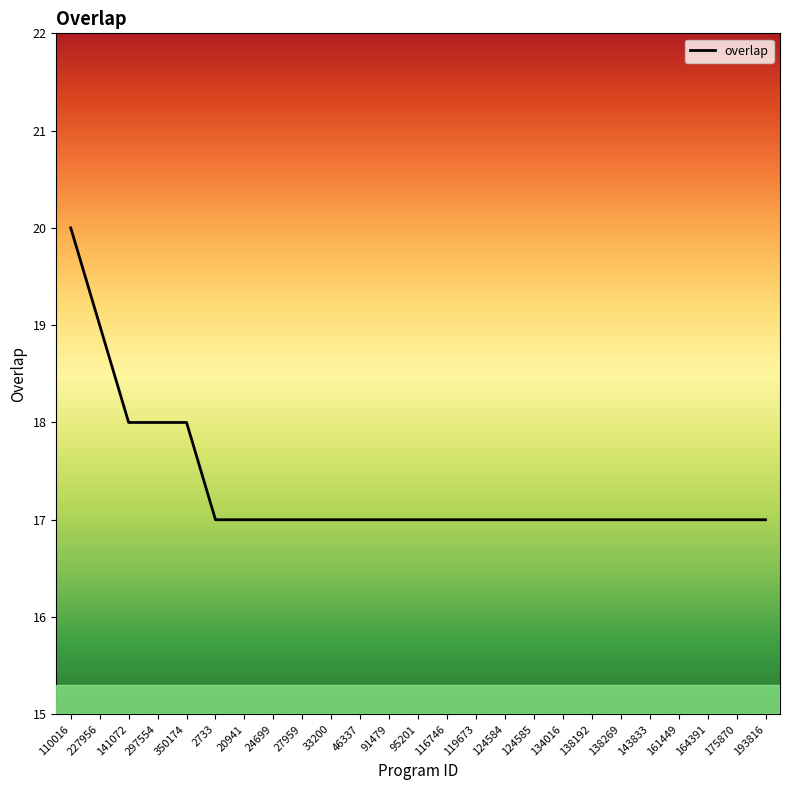

Count the values in the range 17 to 18.

23